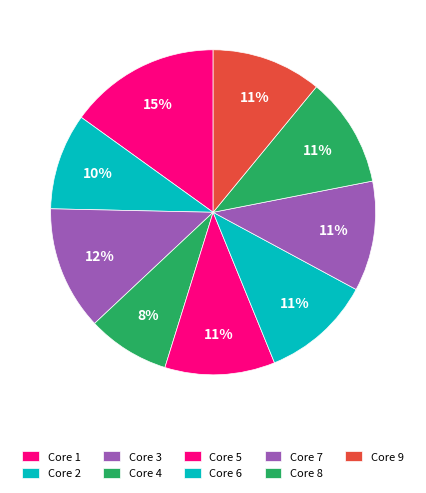

How many slices are in this pie chart?

9